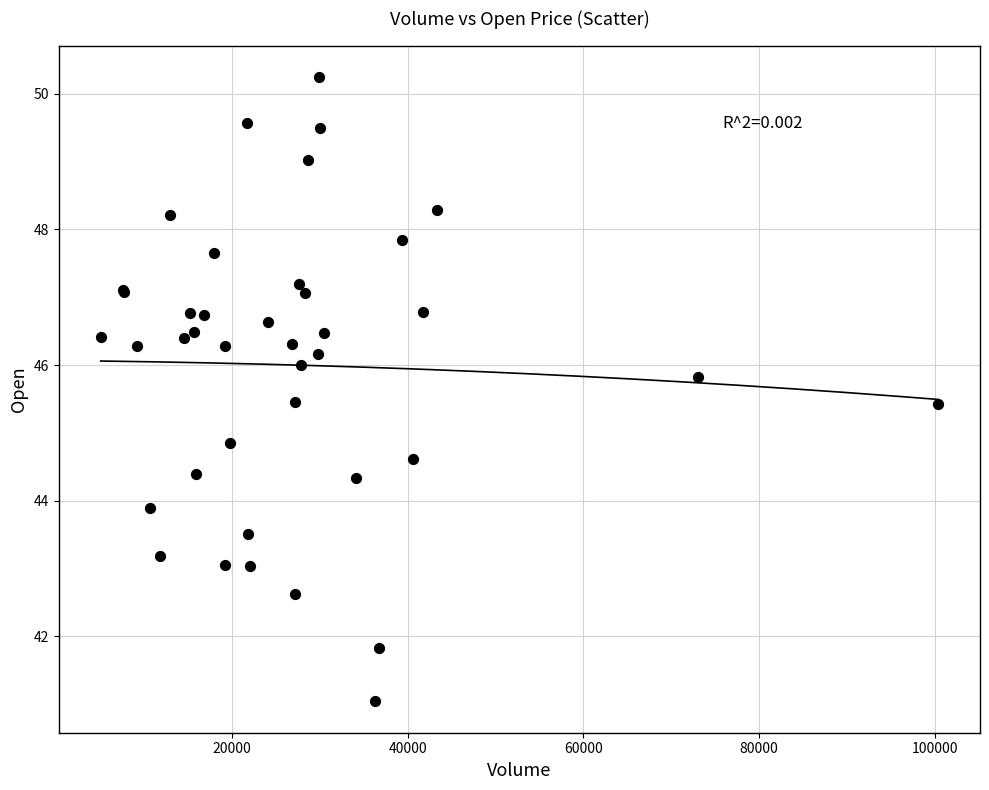

What Y value in the scatter plot is closest to 45?

44.9